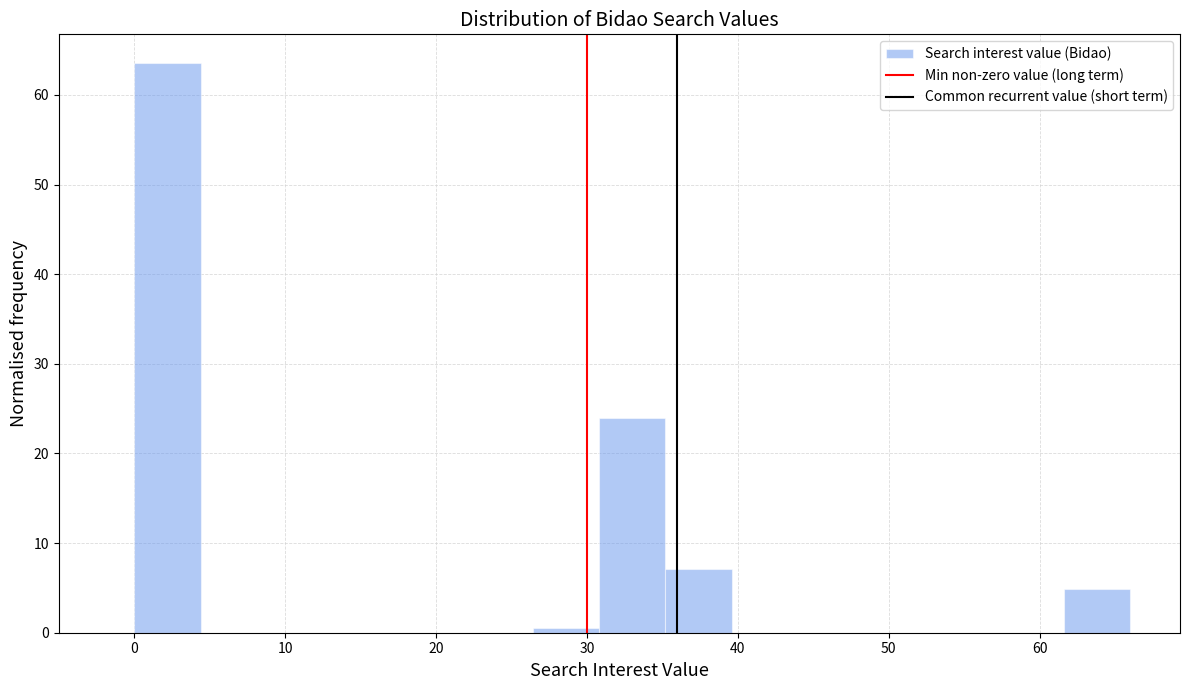

Reading left to right, transcribe this chart: for each bar, give the range it covers on the x-axis and its height. Neither the bar edges nor the heights are printed on the chart, so give them approximately, as read against the axes.

0.0 to 4.4: 64
4.4 to 8.8: 0
8.8 to 13.2: 0
13.2 to 17.6: 0
17.6 to 22.0: 0
22.0 to 26.4: 0
26.4 to 30.8: under 1
30.8 to 35.2: 24
35.2 to 39.6: 7
39.6 to 44.0: 0
44.0 to 48.4: 0
48.4 to 52.8: 0
52.8 to 57.2: 0
57.2 to 61.6: 0
61.6 to 66.0: 5